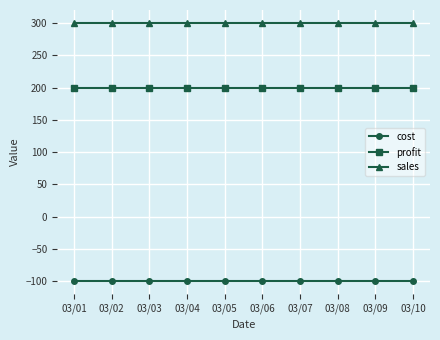

Rank the series by their maximum value, from lowest to highest.

cost, profit, sales